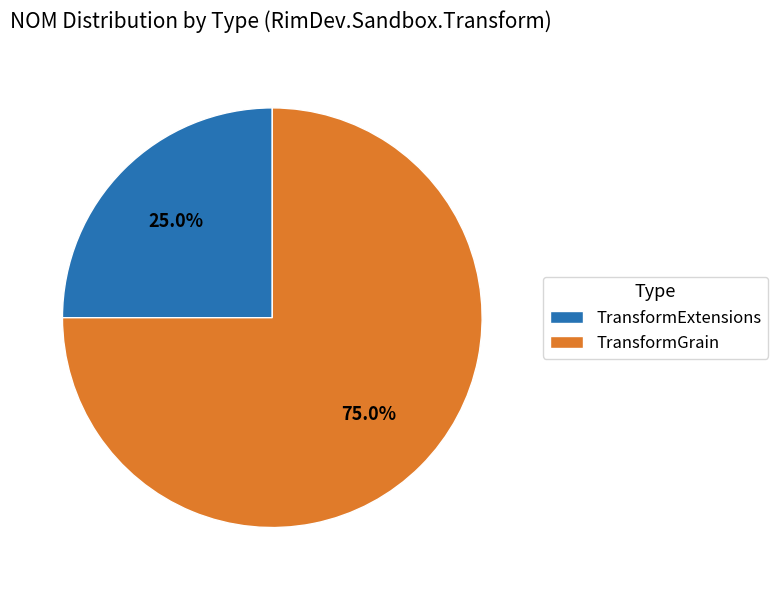

How many slices are in this pie chart?

2